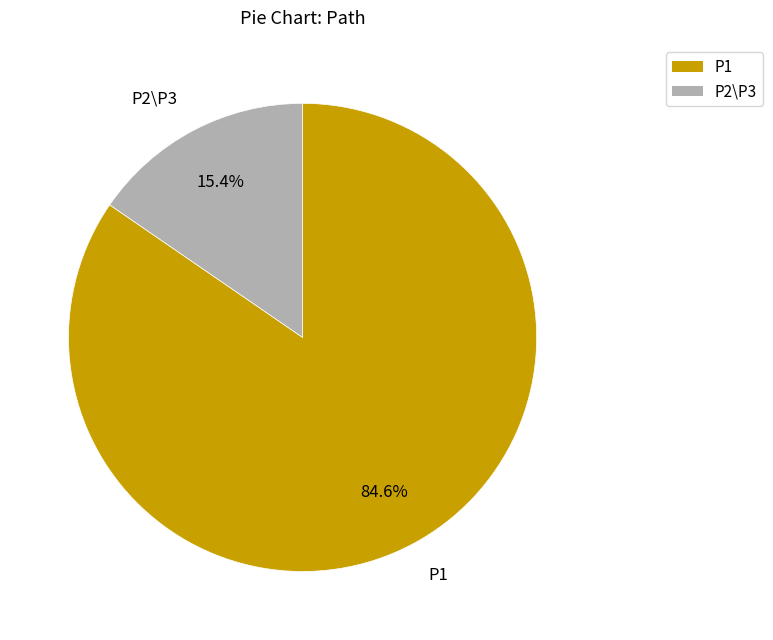

Rank the categories by value from lowest to highest.

P2\P3, P1